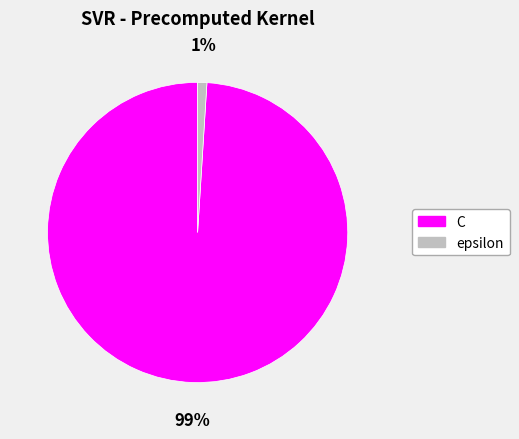

Between C and epsilon, which is larger?

C